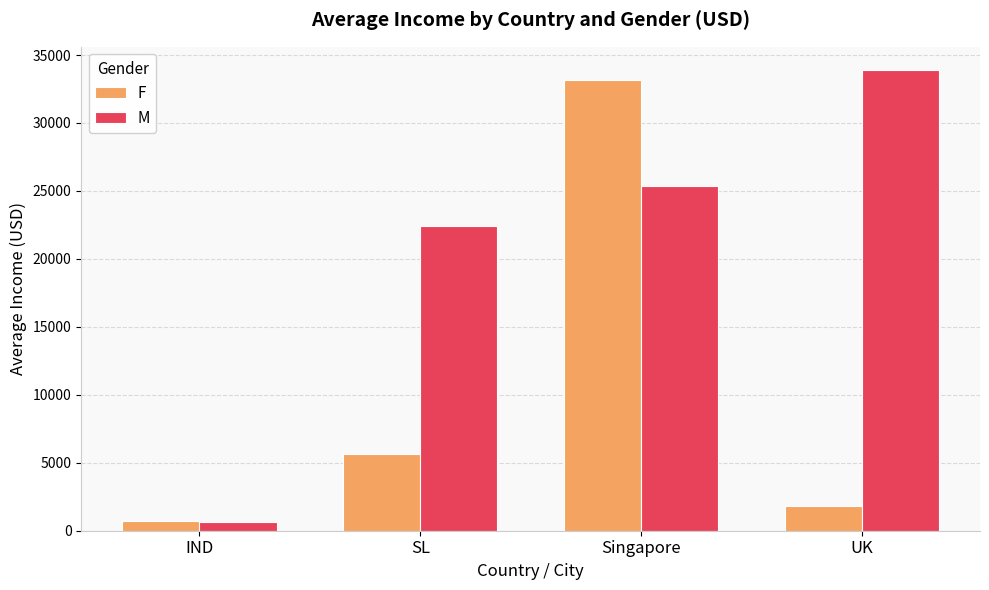

How many series are shown in this chart?

2